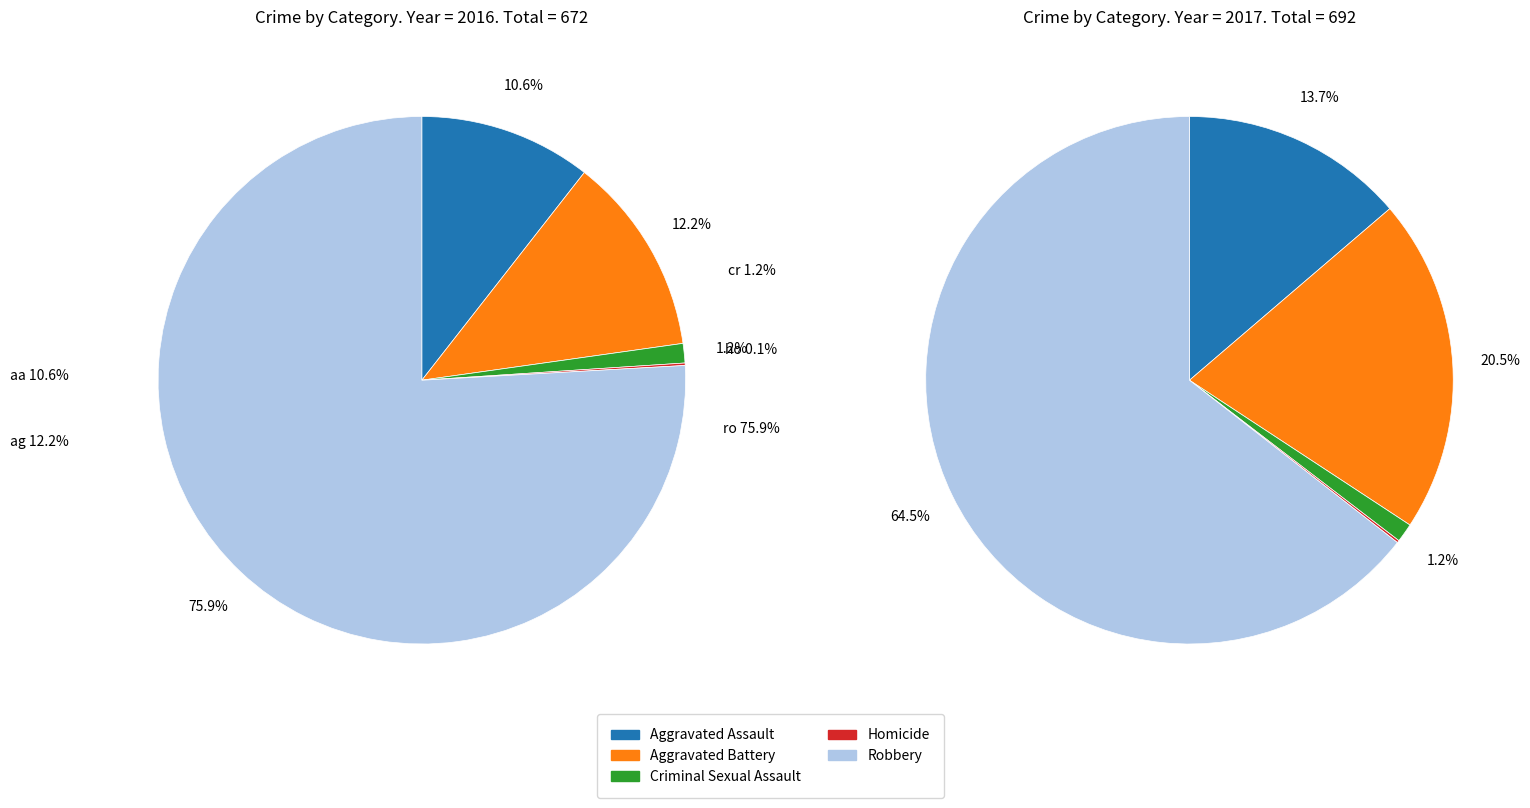

Which slice is the largest?

4